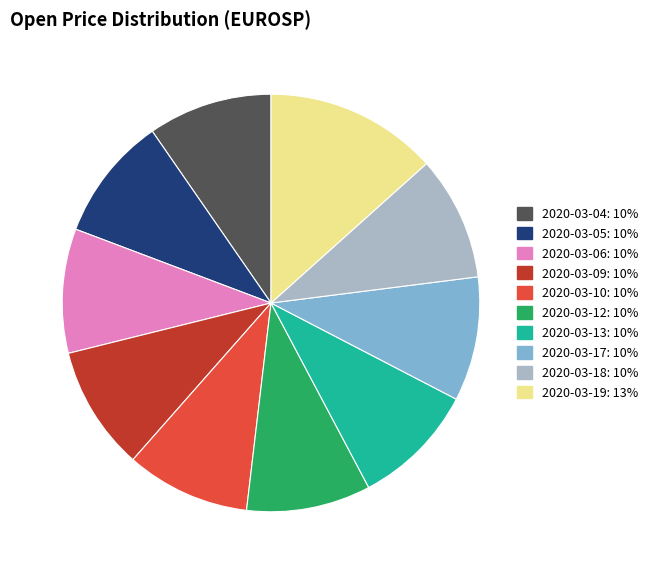

Is the sum of 2020-03-19 and 2020-03-09 greater than half?

No